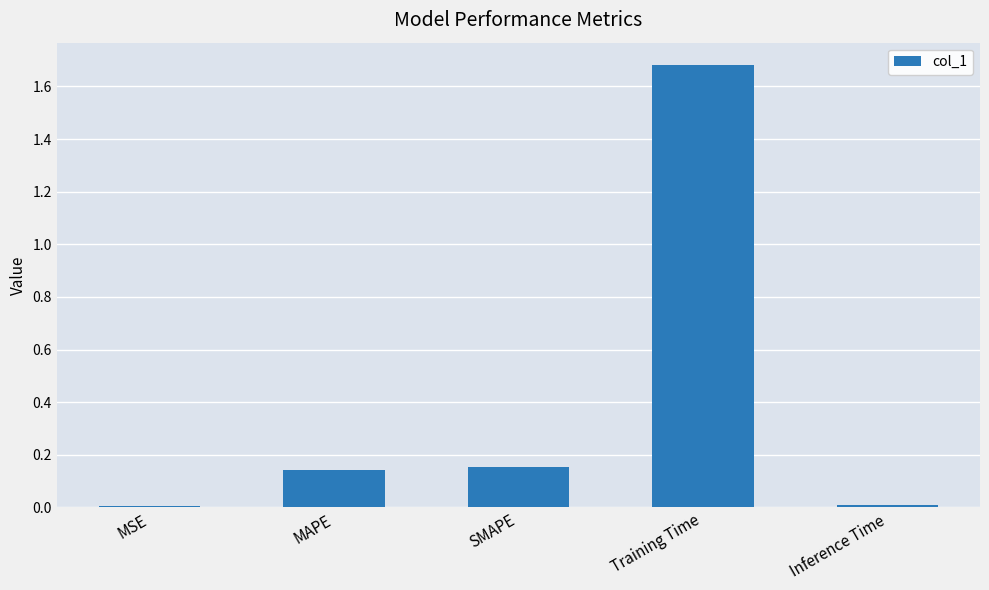

At which category does the chart reach its peak across all series?

Training Time